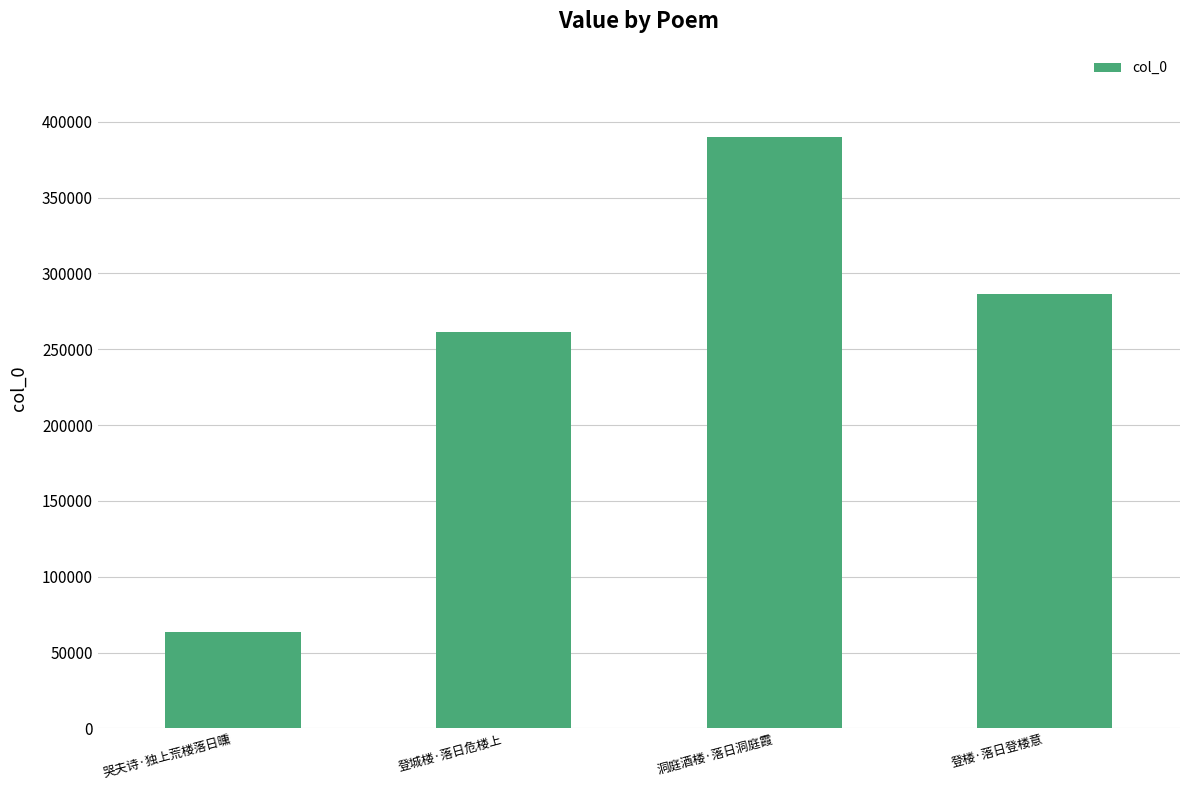

Reading left to right, list all the values displayed in this chart.

哭夫诗·独上荒楼落日曛=63745	登城楼·落日危楼上=261472	洞庭酒楼·落日洞庭霞=389662	登楼·落日登楼意=286217